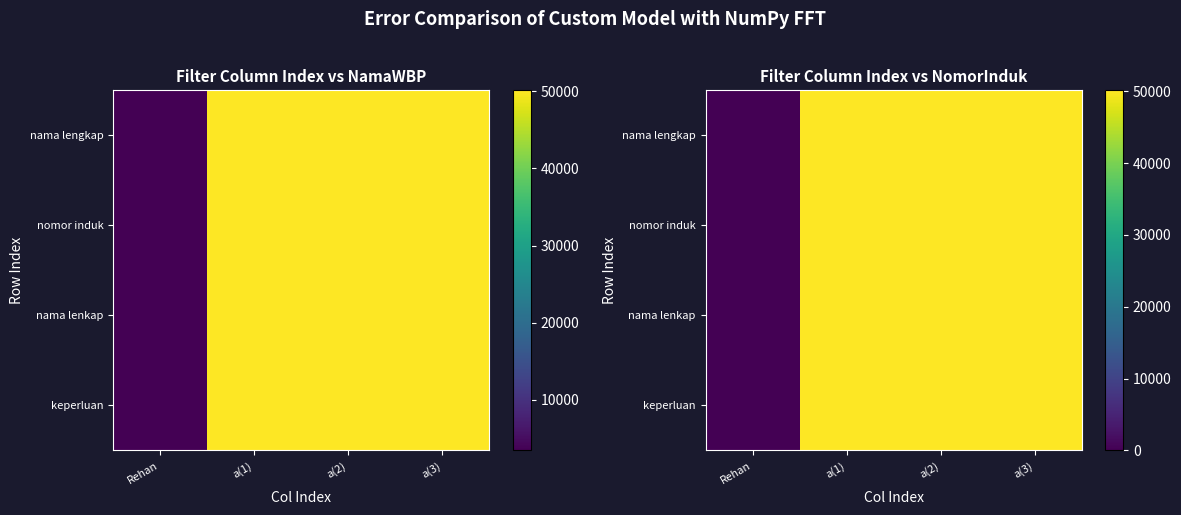

What is the difference between the nama lengkap values at Rehan and a(2)?

50118